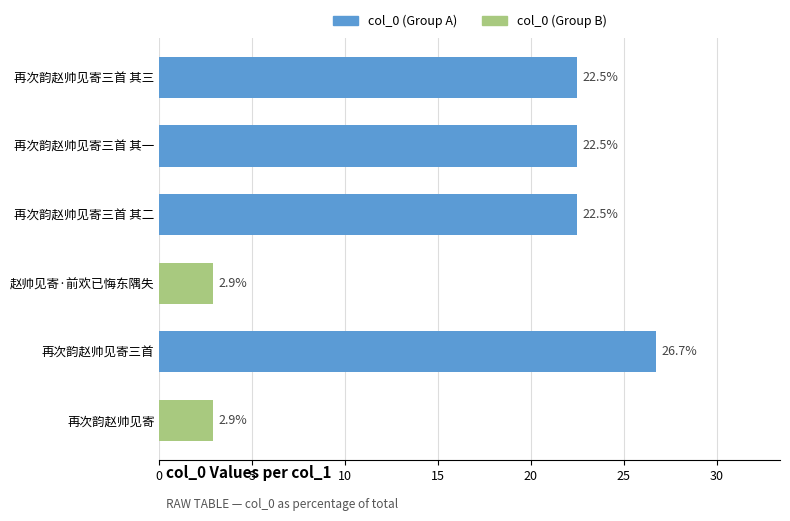

What is the smallest value displayed?

2.9